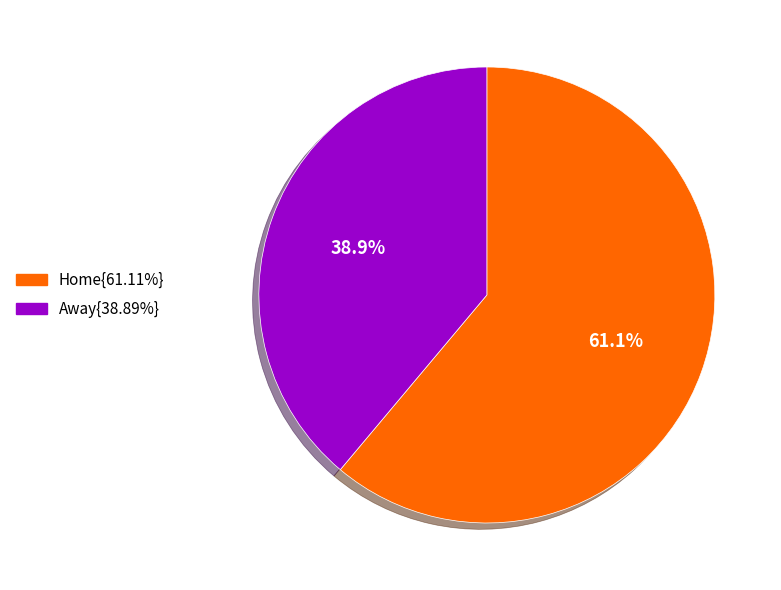

Is there any slice that represents more than half of the pie?

Yes